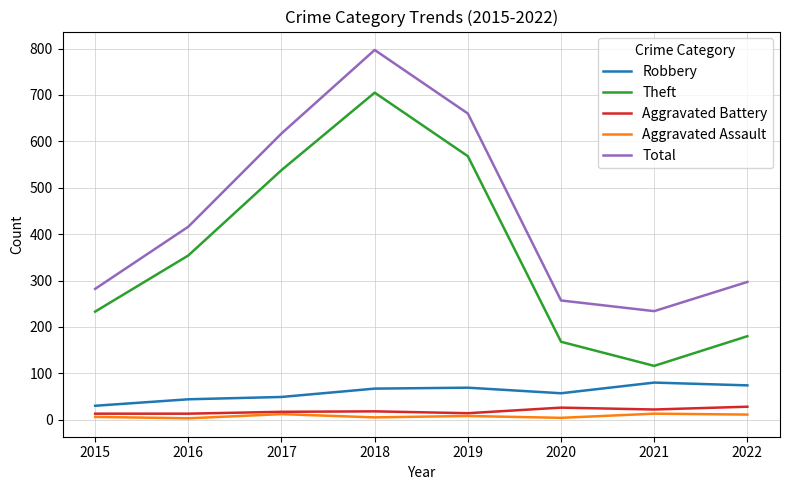

True or false: Aggravated Assault has a value of 3 at 2016.

True